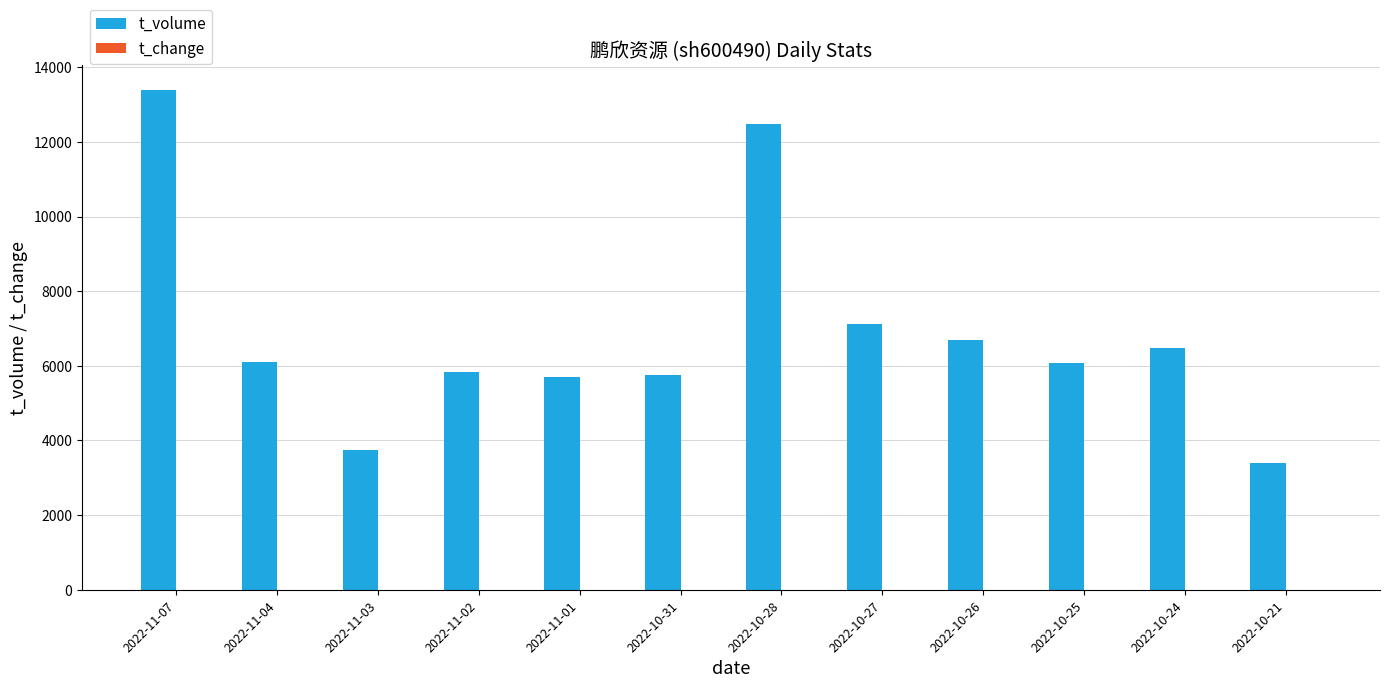

What is the sum of all t_volume values?

82763.0